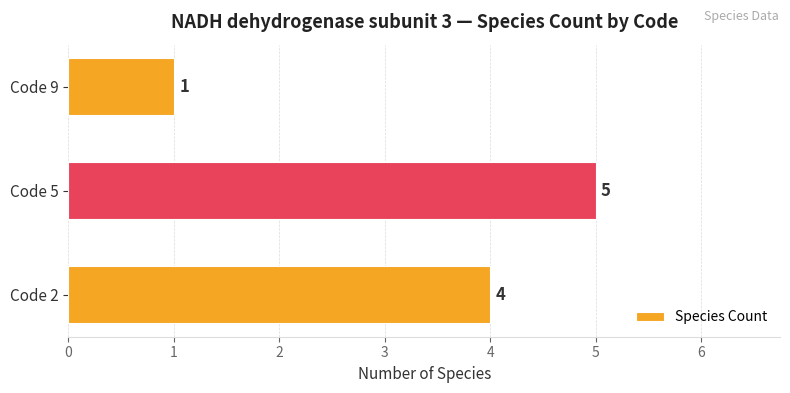

Read the value at Code 5.

5